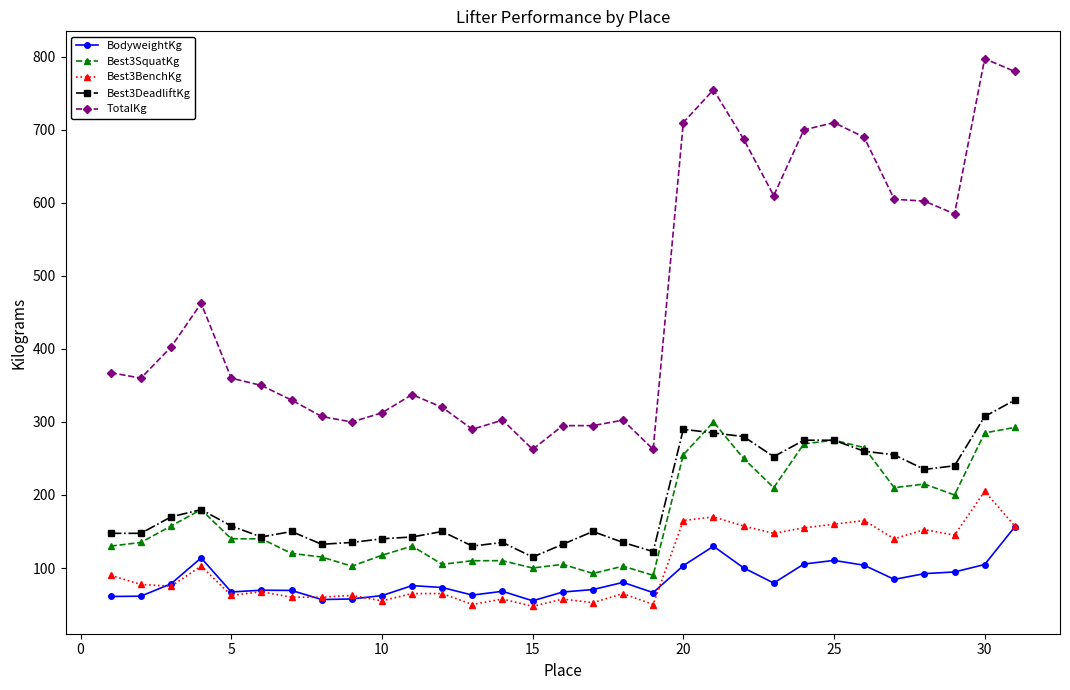

Which series has the widest spread of values?

TotalKg